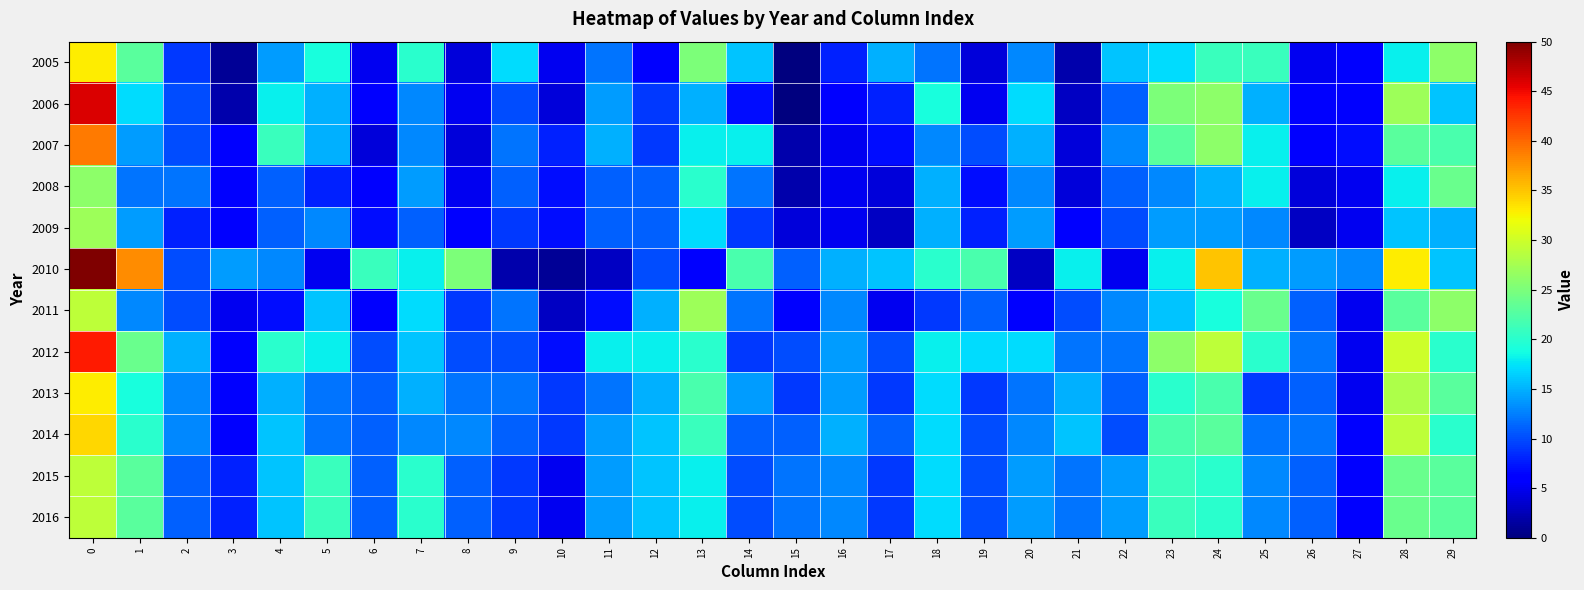

Between 9 and 29, which series saw the biggest shift?

2010